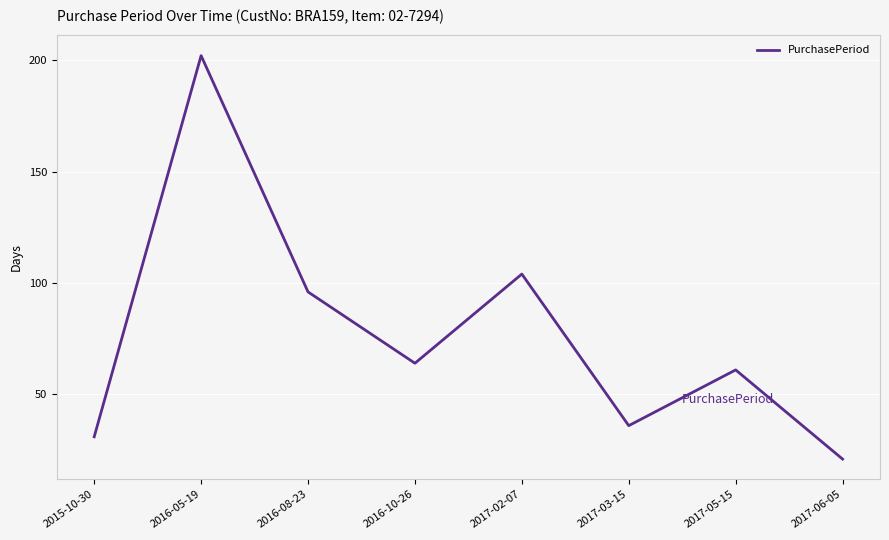

The chart shows a value of 61 at 2017-05-15. True or false?

True